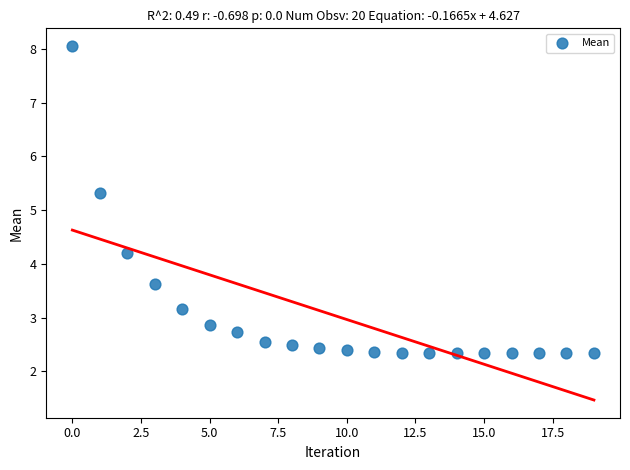

What Y value in the scatter plot is closest to 5?

5.3